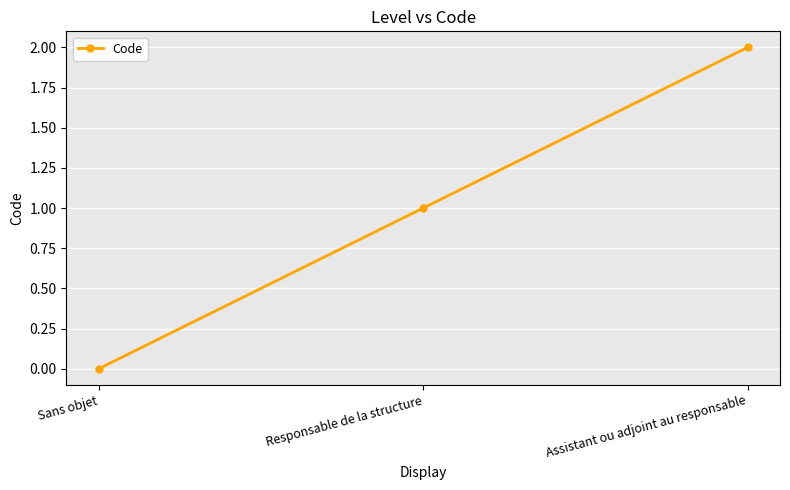

Count the number of categories in the chart.

3